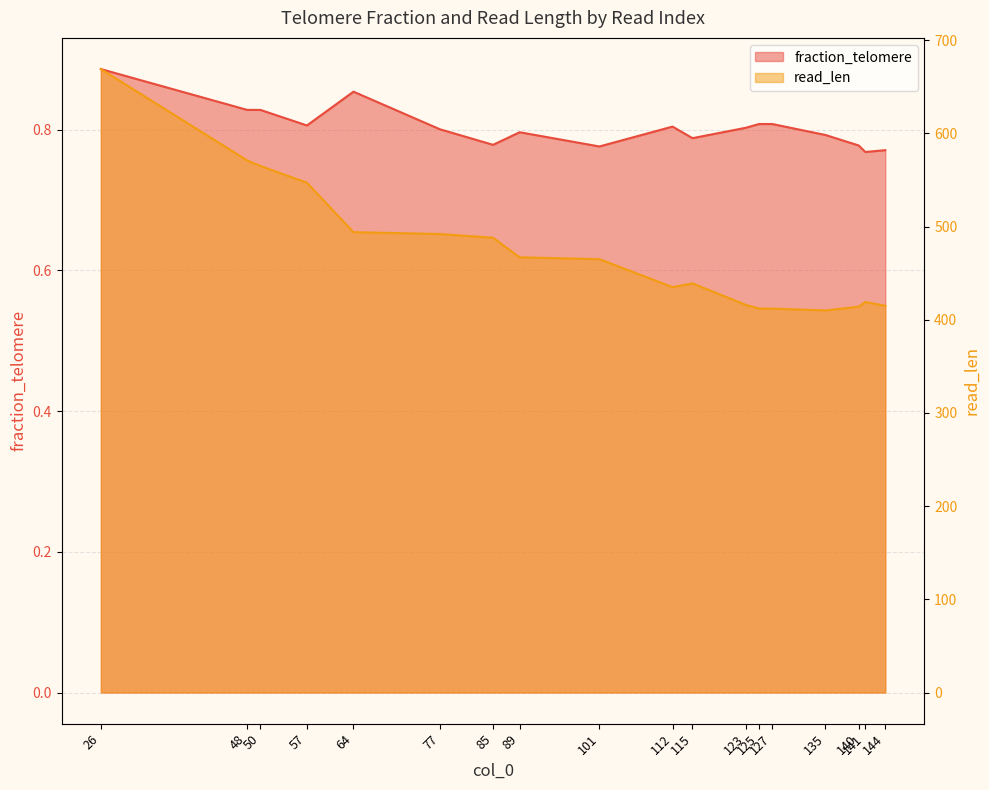

At which category does the chart reach its minimum across all series?

141